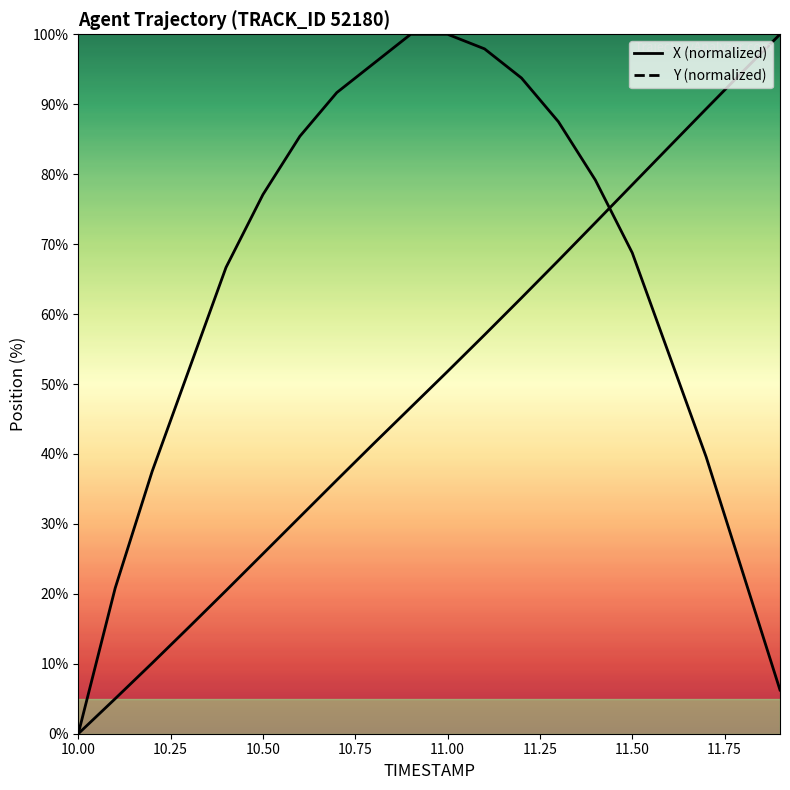

The X (normalized) series shows 32.7 at 11.00. True or false?

False